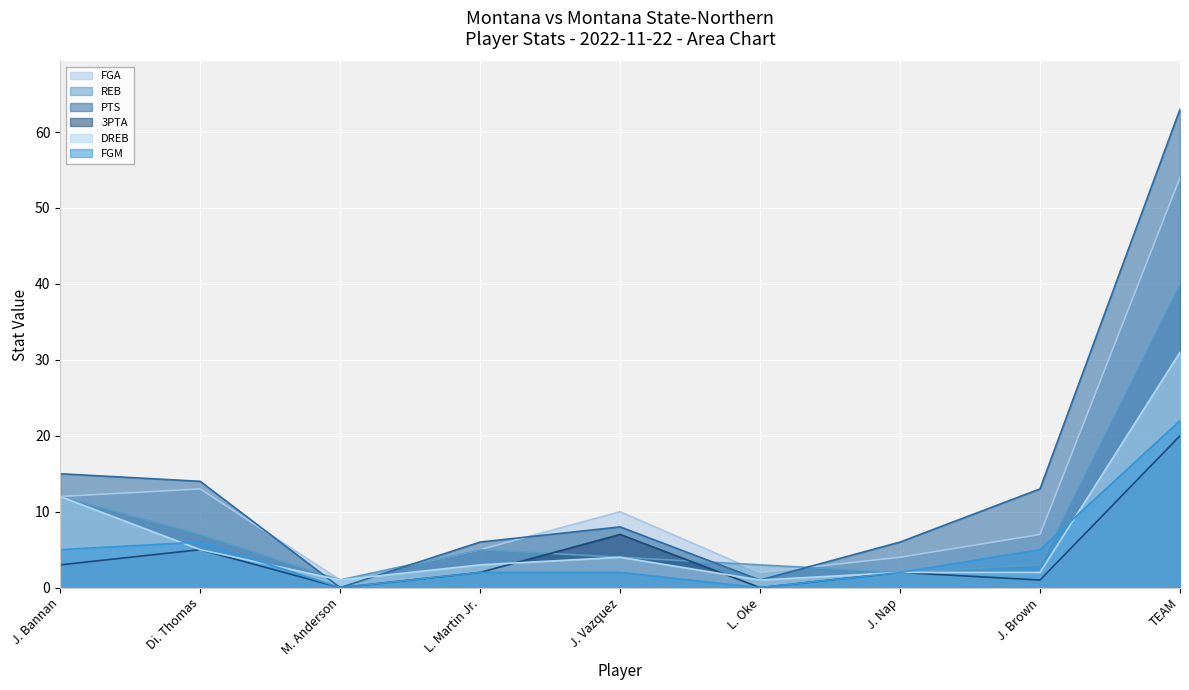

Between J. Vazquez and TEAM, which series saw the biggest shift?

PTS